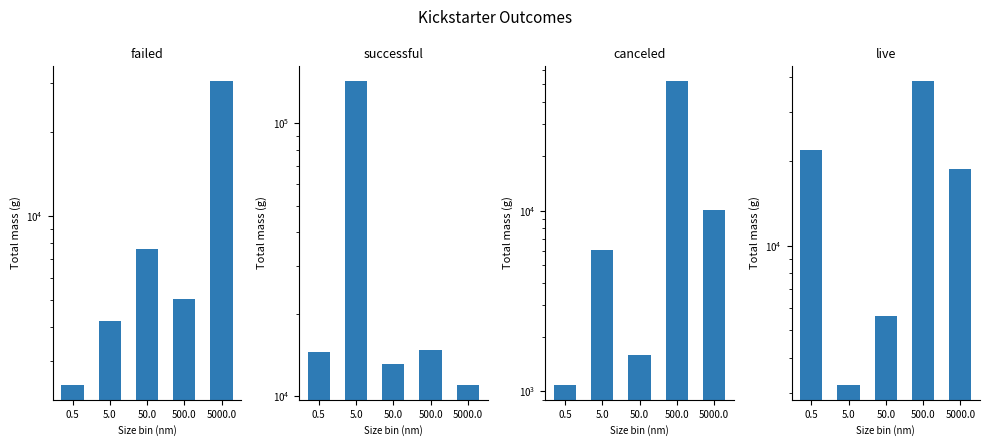

Are the bars grouped side by side (vs. stacked)?

Yes